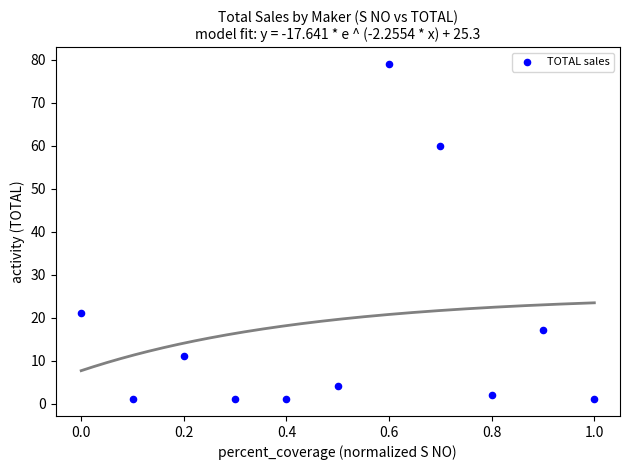

What is the average Y value?

18